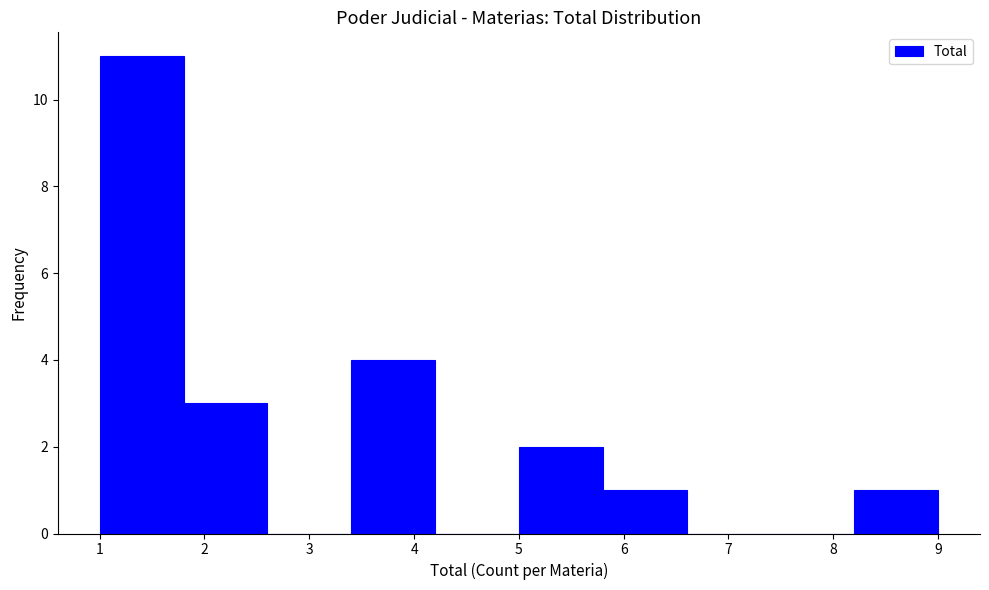

Reading left to right, transcribe this chart: for each bar, give the range it covers on the x-axis and its height. The values are not printed on the chart, so give them approximately, as read against the axis.

1.0 to 1.8: 11
1.8 to 2.6: 3
2.6 to 3.4: 0
3.4 to 4.2: 4
4.2 to 5.0: 0
5.0 to 5.8: 2
5.8 to 6.6: 1
6.6 to 7.4: 0
7.4 to 8.2: 0
8.2 to 9.0: 1